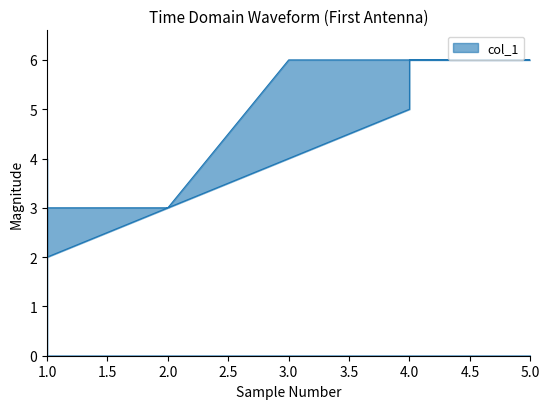

At which category does the data reach its first local valley?

1